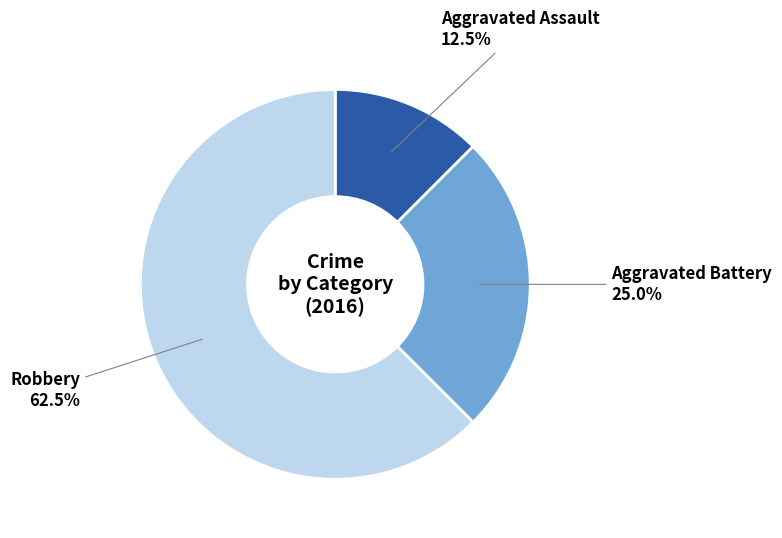

Is there any slice that represents more than half of the pie?

Yes